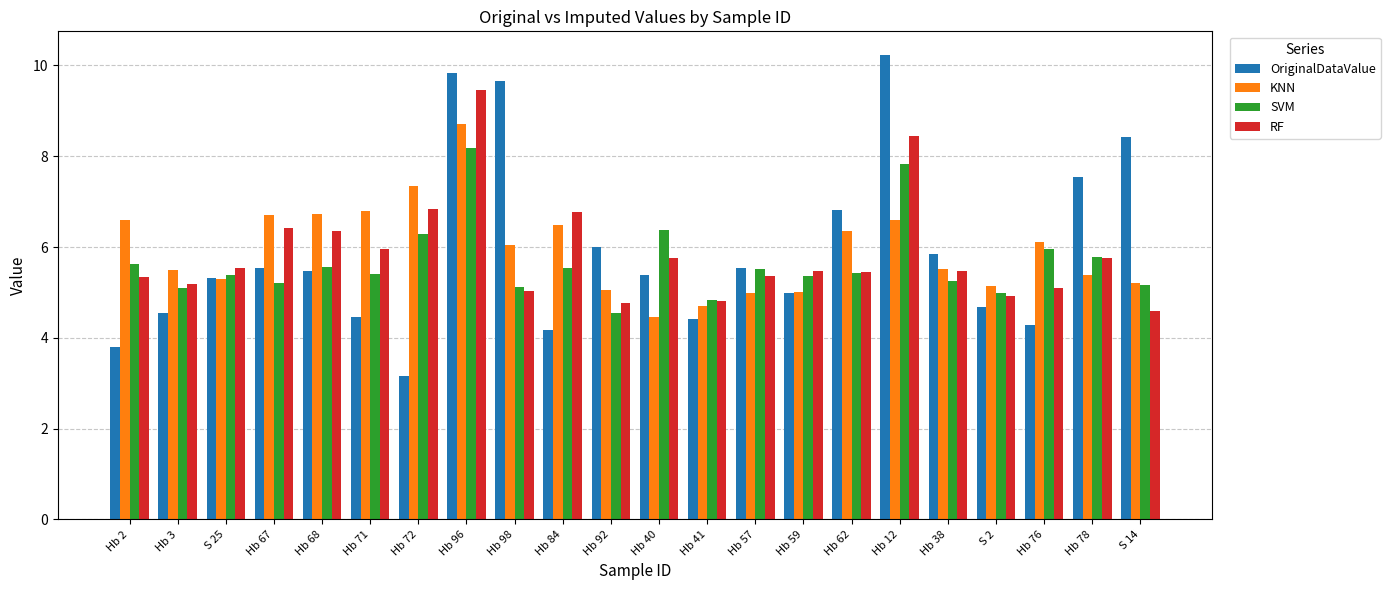

At which label does OriginalDataValue first exceed 5?

S 25